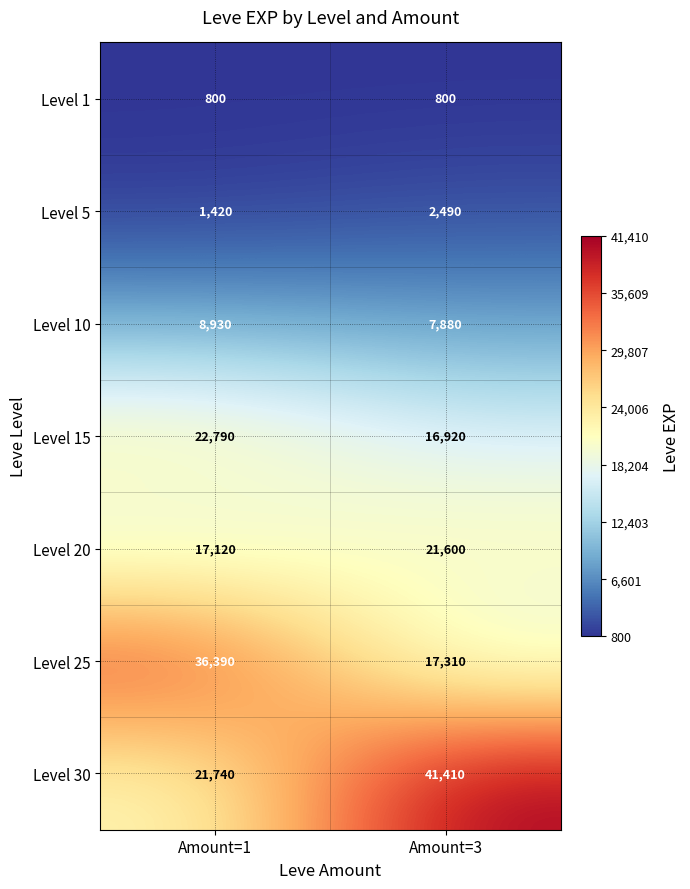

What is the average value of the Level 10 series?

8405